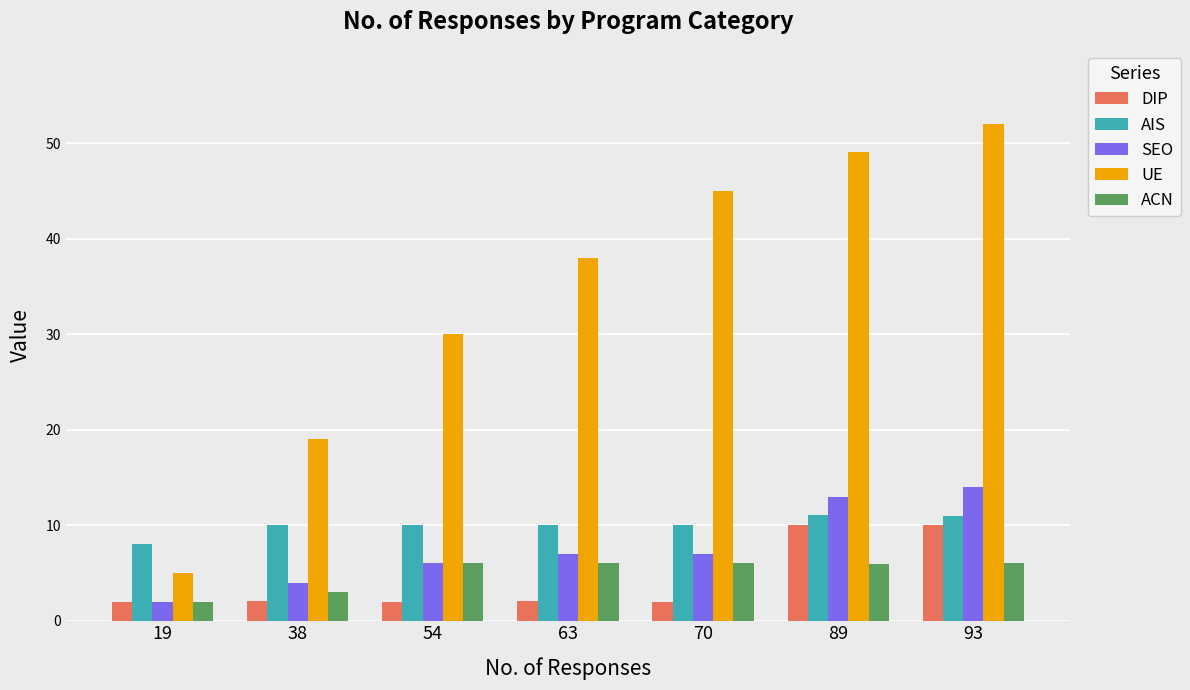

How many values in the ACN series exceed 5?

5